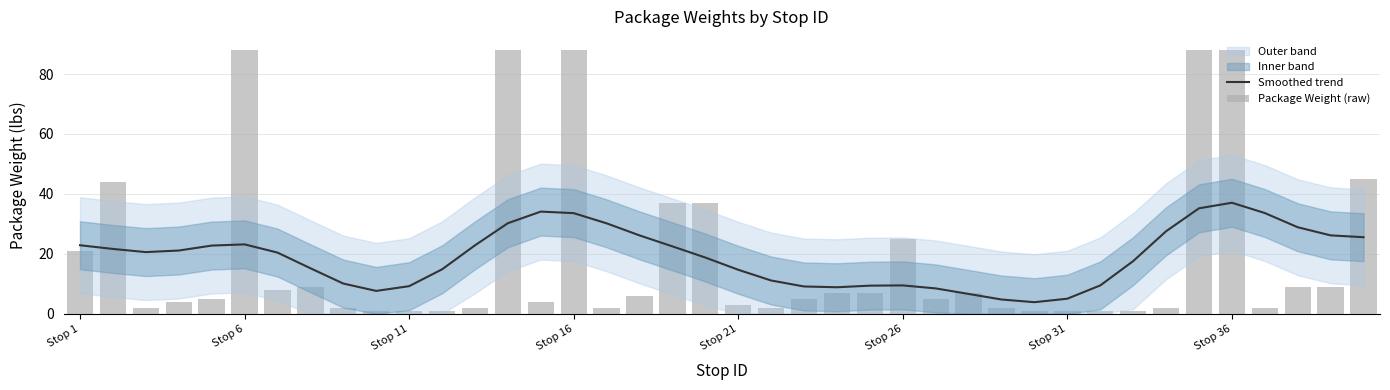

Where does the Package Weight (raw) series first go above 5?

Stop 1